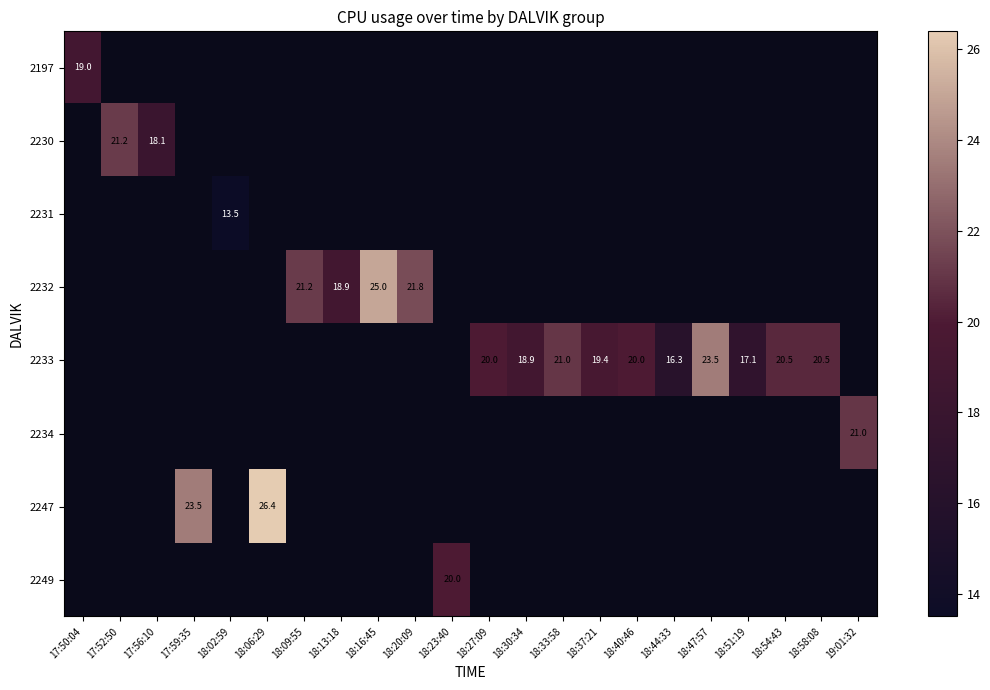

Which category has the lowest value across all series?

18:02:59